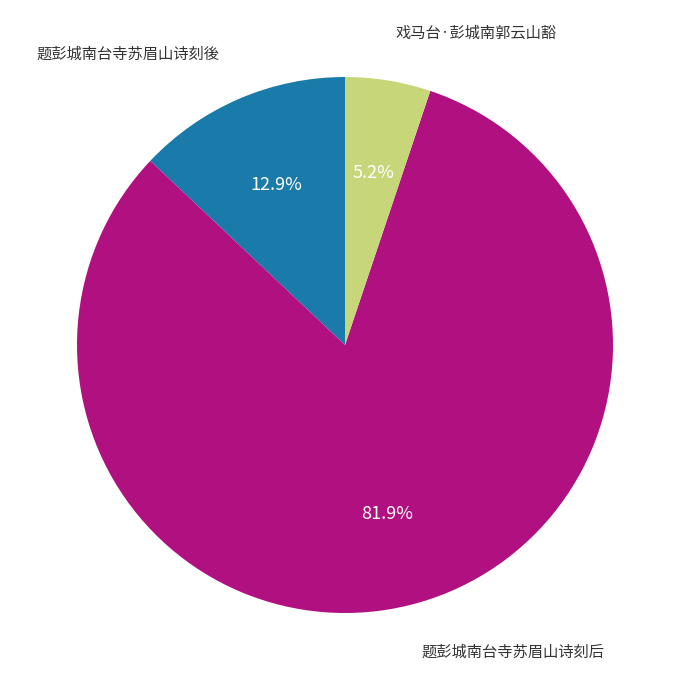

Is there a majority slice in this chart?

Yes